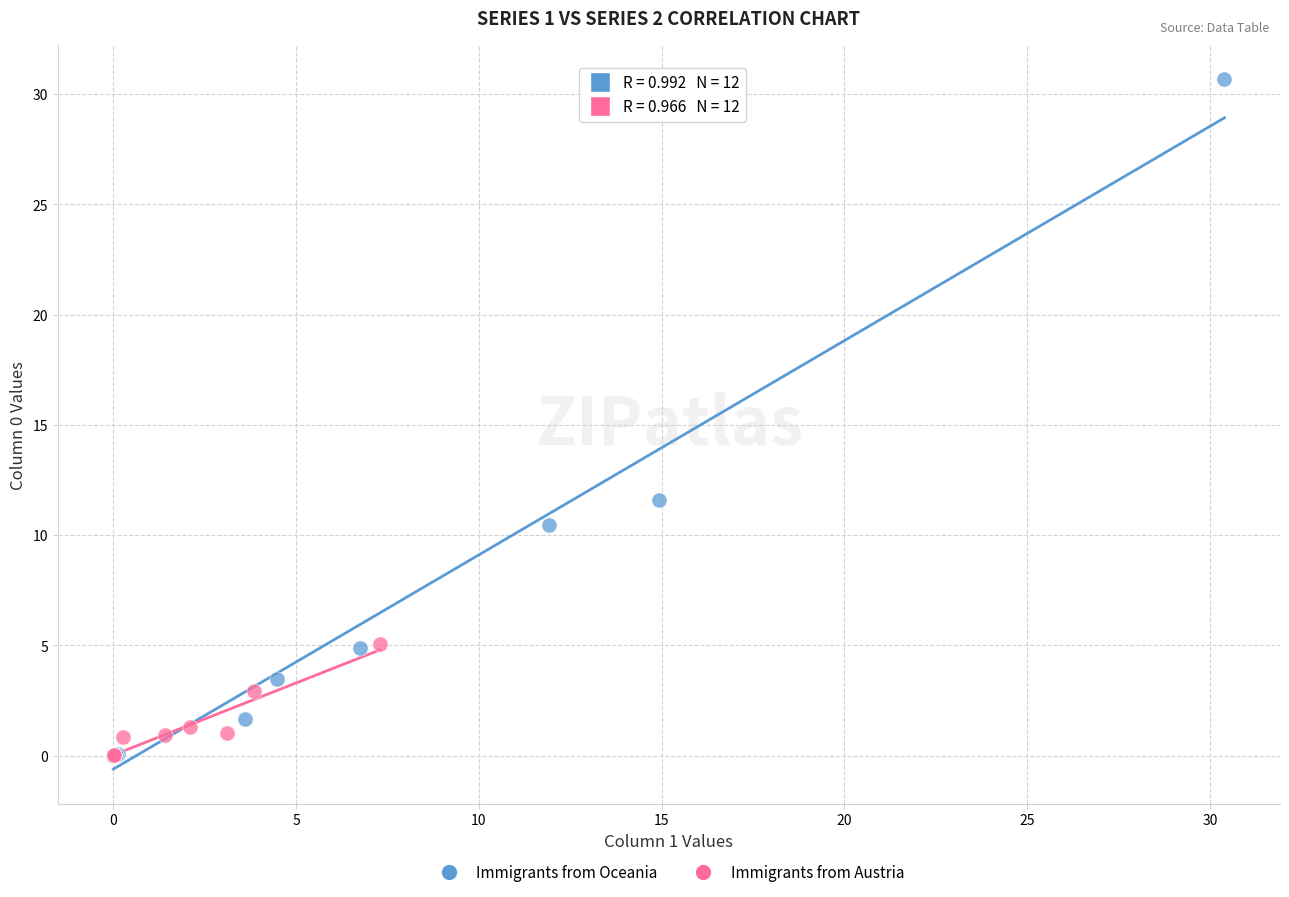

Which series contains the highest Y value?

Immigrants from Oceania